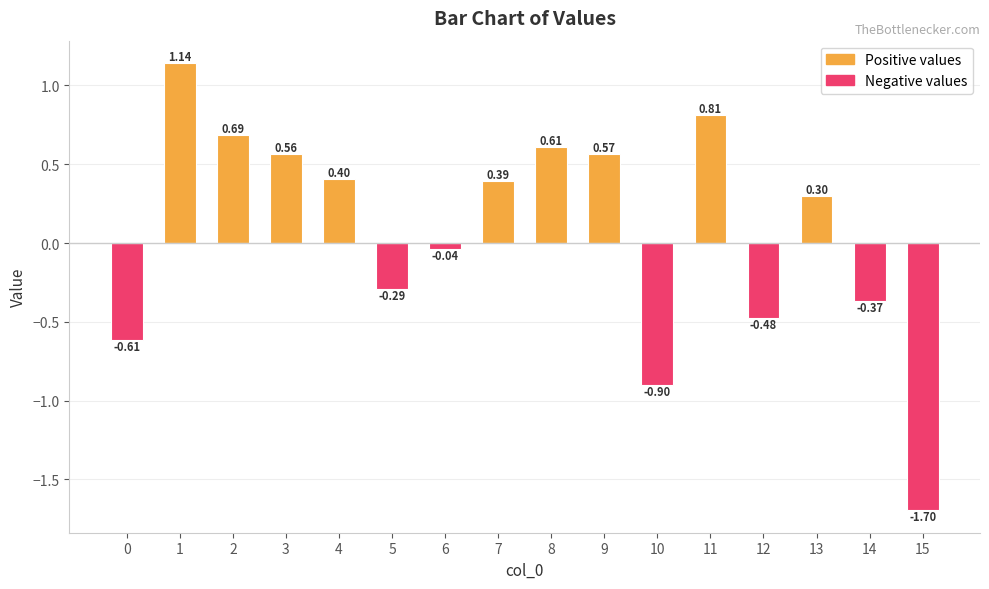

Does the chart contain stacked bars?

No